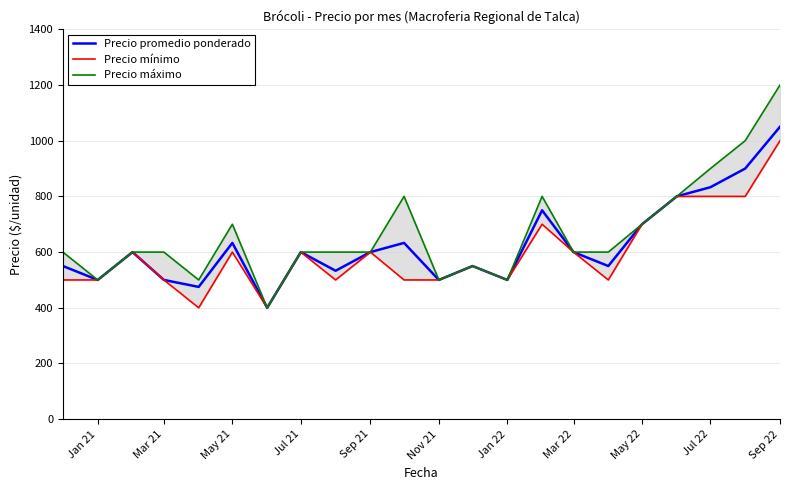

Which series has the largest total across all categories?

Precio máximo